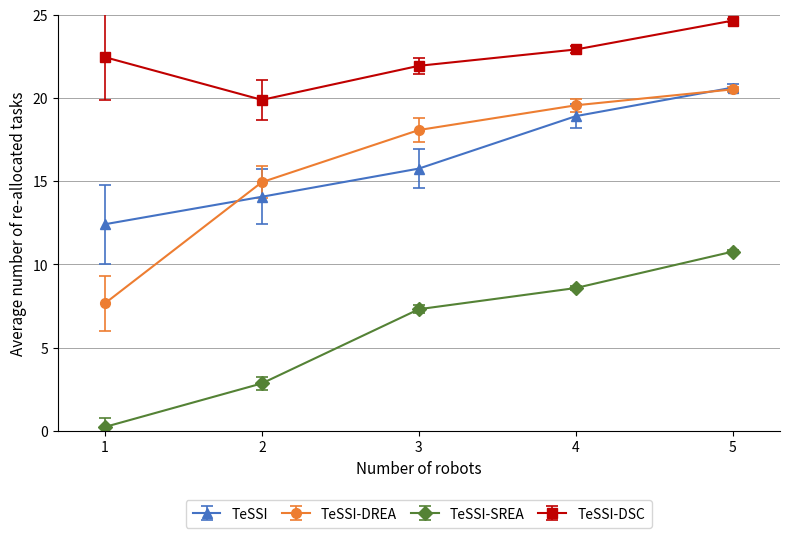

At which category is the sum across all series the highest?

5